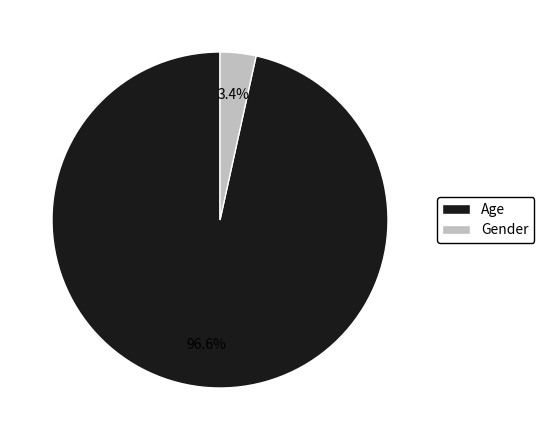

Count the number of slices in the pie.

2